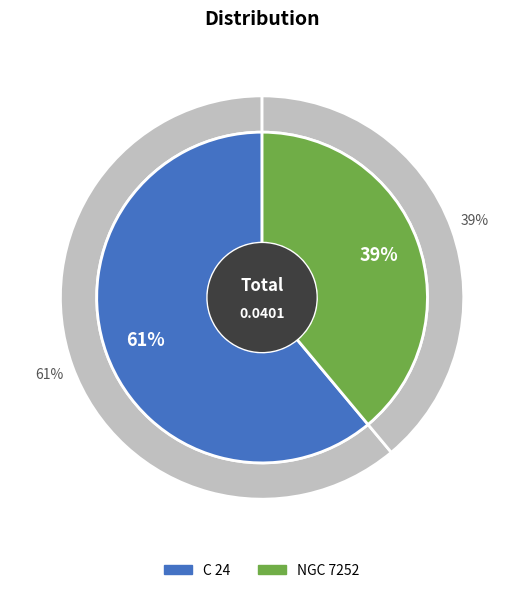

How much of the chart is everything except NGC 7252?

61.1%